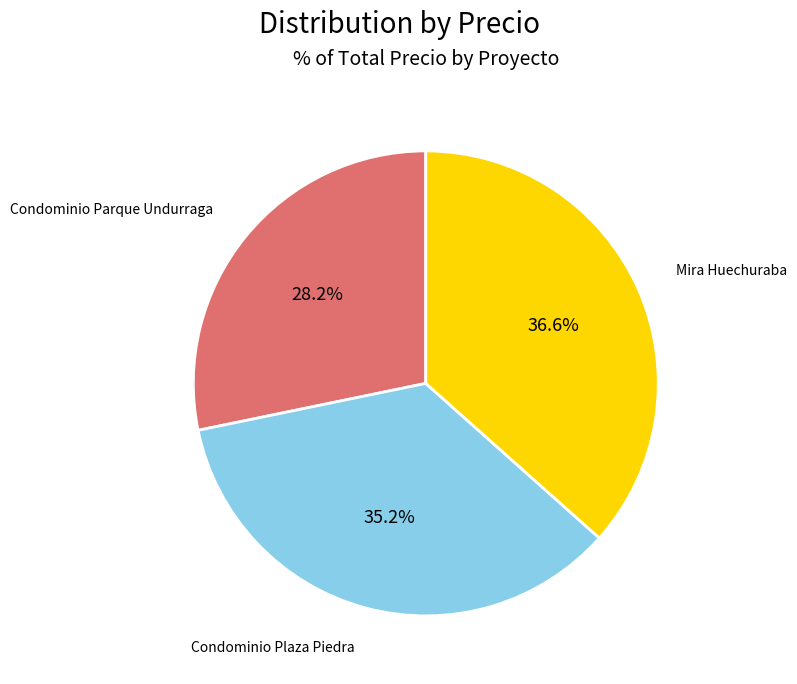

Does any single category account for the majority?

No